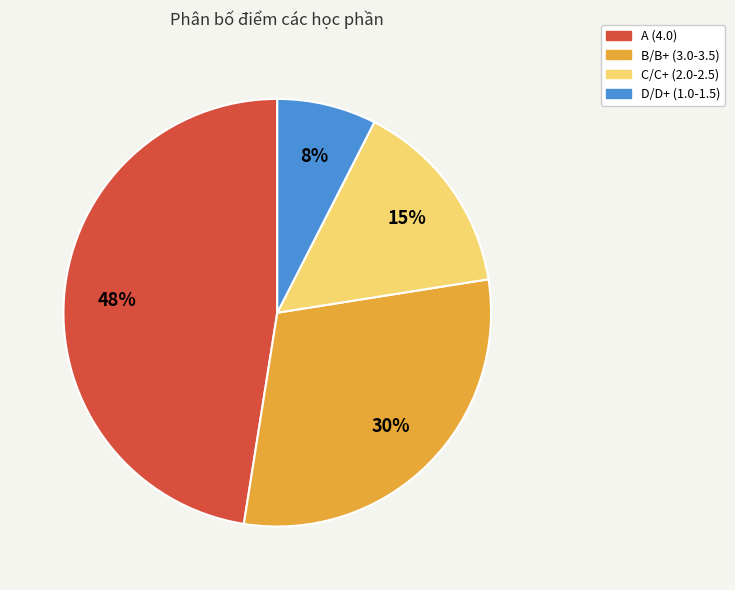

To the nearest percent, what is the difference between the largest and smallest slice percentages?

40%